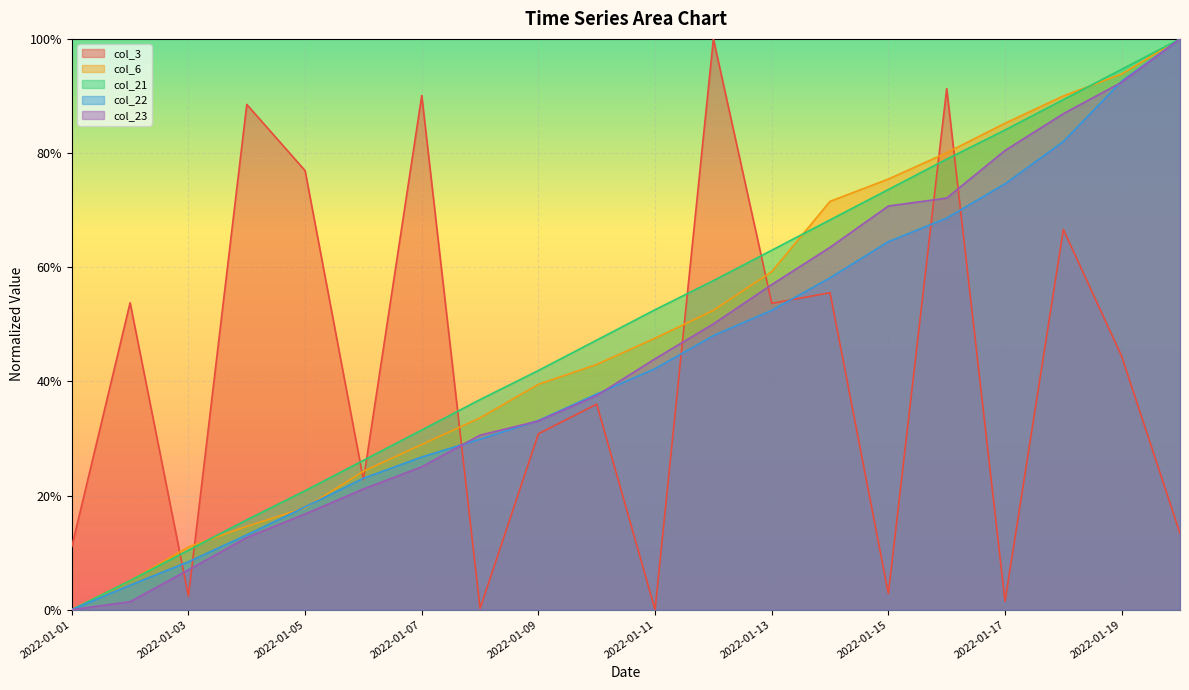

What is the difference between the maximum and minimum values in the col_23 series?

1.0